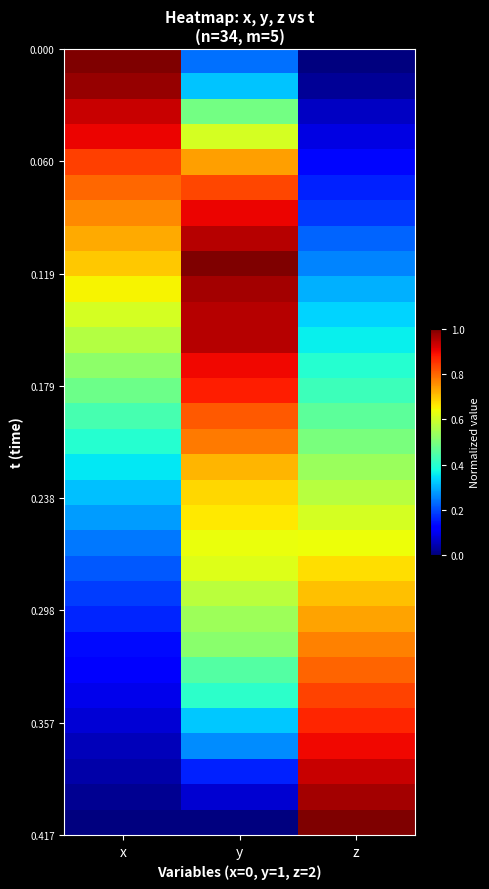

Which category has the highest value across all series?

x